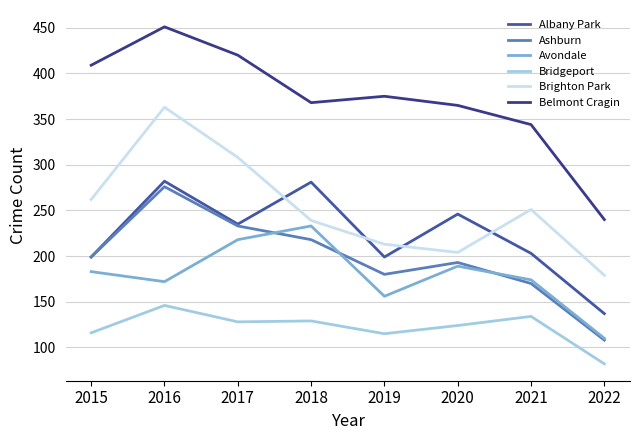

True or false: Albany Park has more than 2 interior local peaks.

True